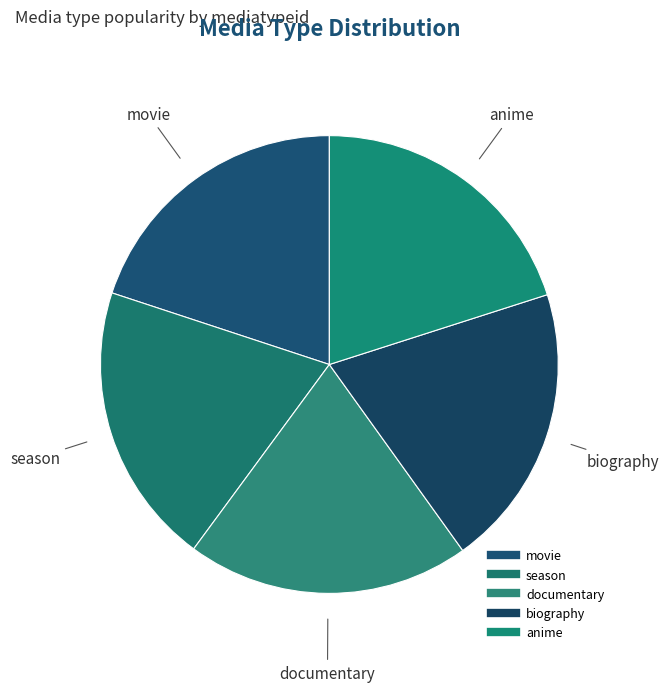

Count the number of slices in the pie.

5